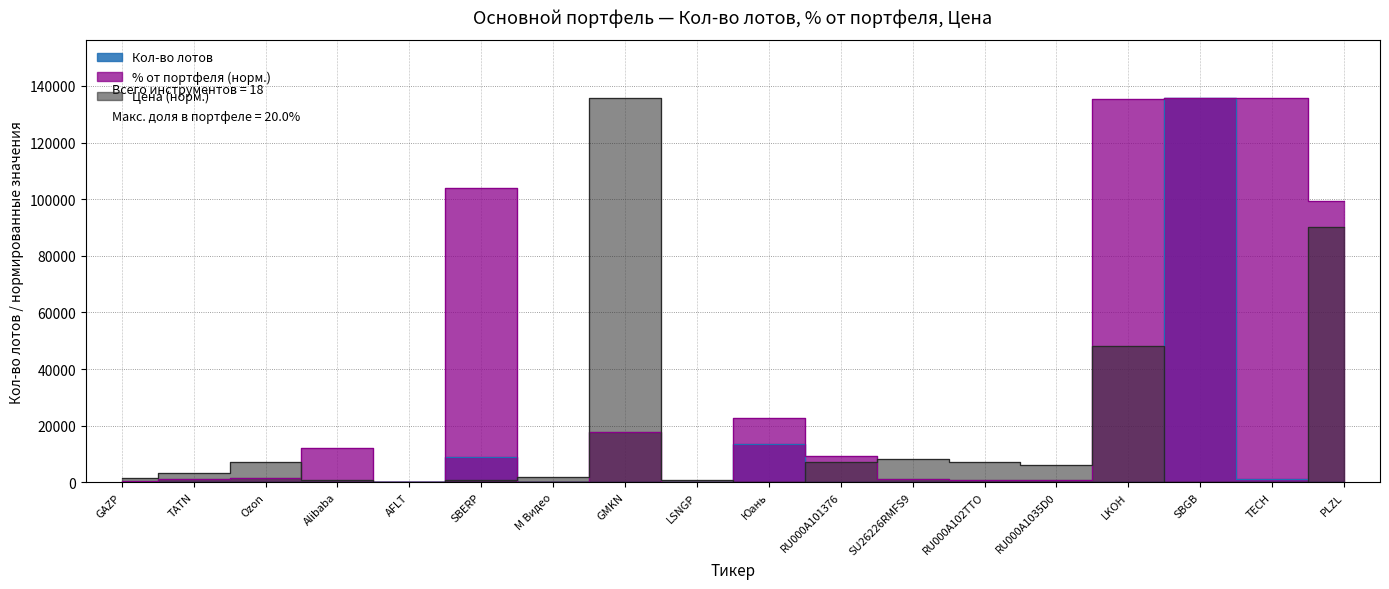

At which label does Кол-во лотов first exceed 25?

AFLT